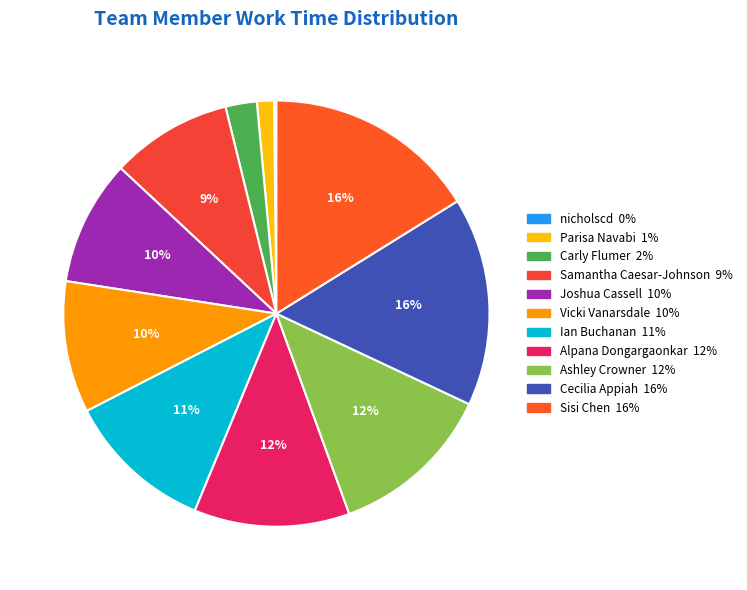

To the nearest percent, what portion does Samantha Caesar-Johnson represent?

9%